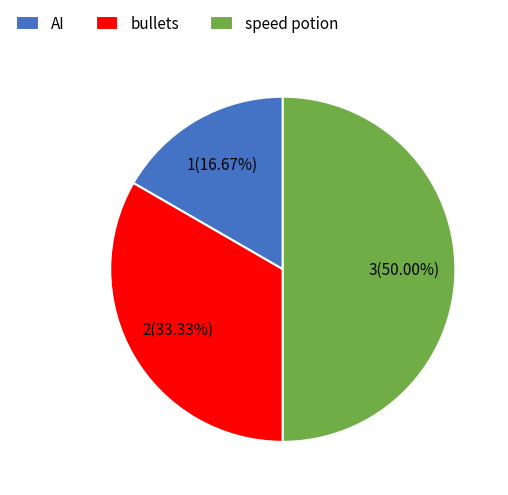

How many slices are in this pie chart?

3